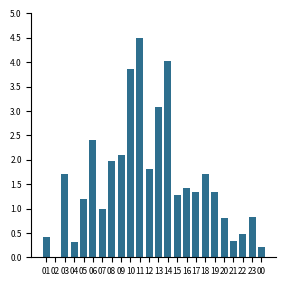

Are the bars horizontal?

No